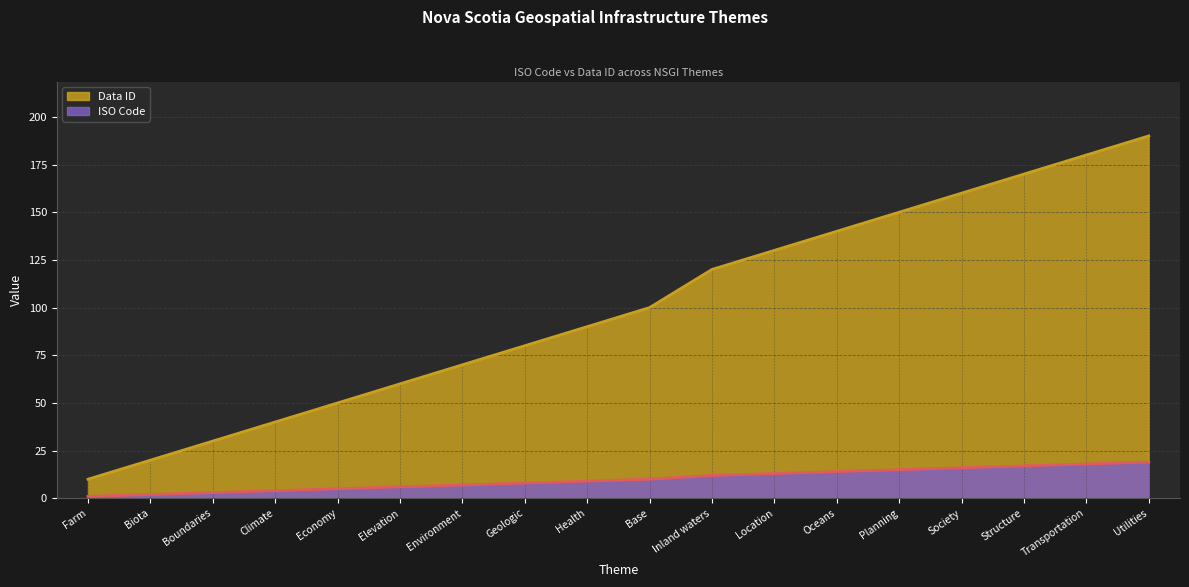

What position from the left is Oceans?

13